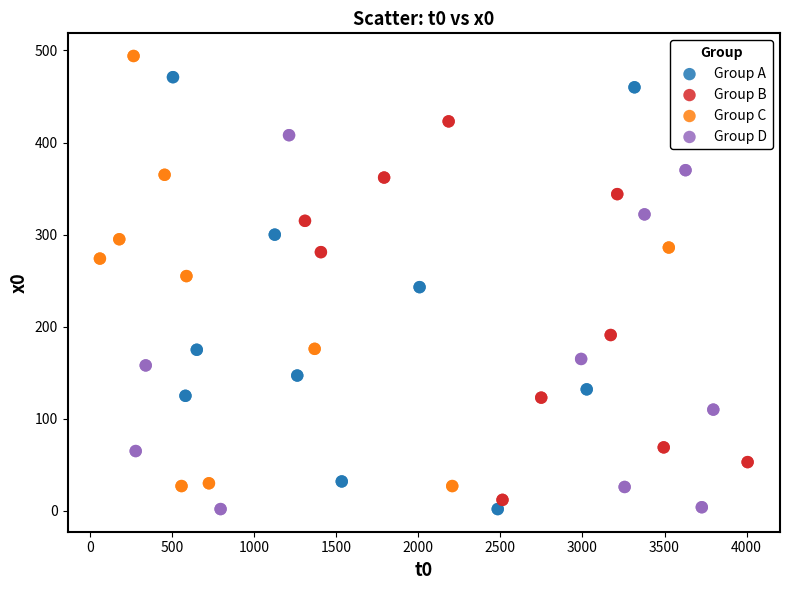

Which series reaches the maximum Y coordinate?

Group C